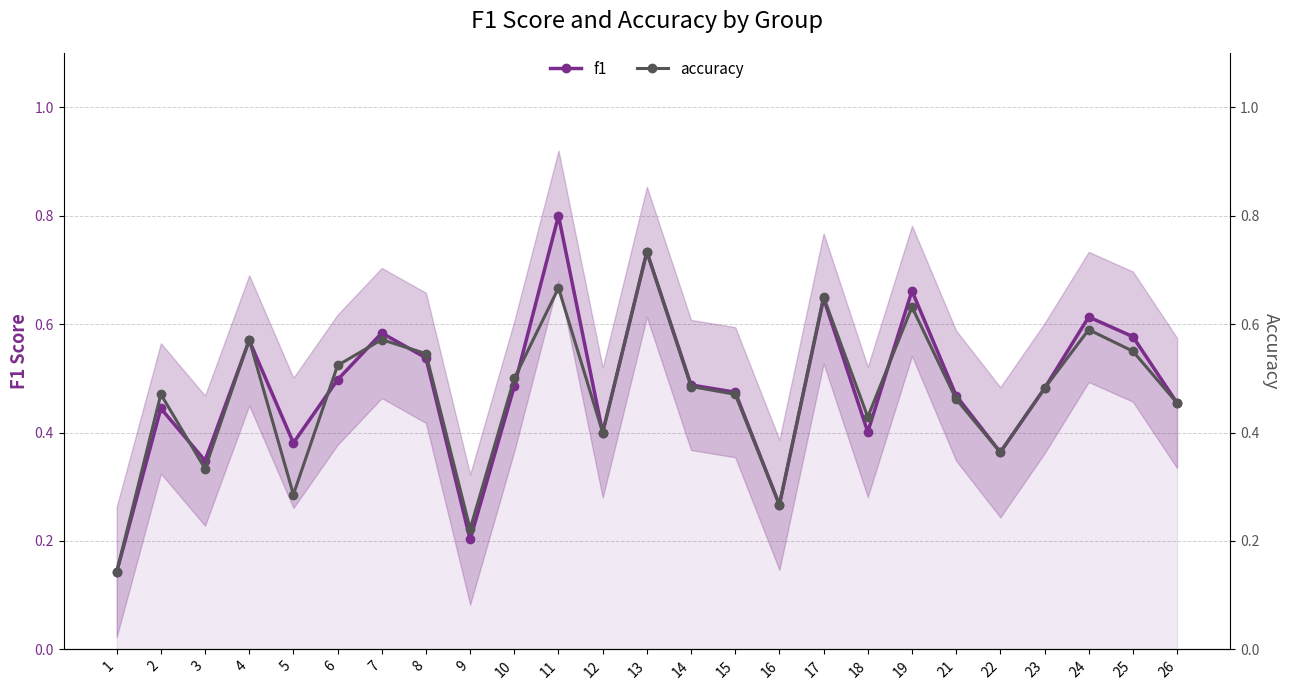

What value does the accuracy series have at 8?

0.5